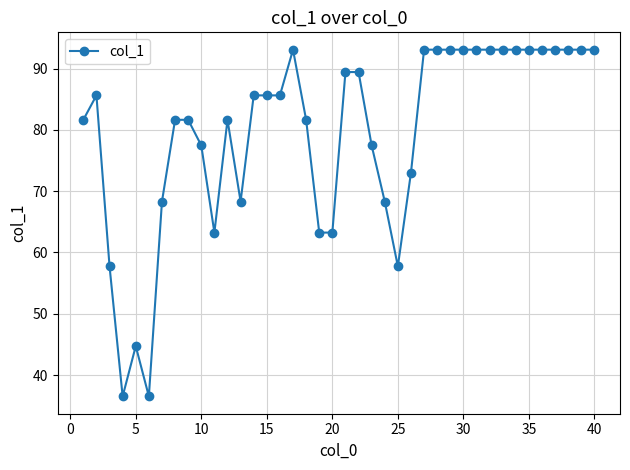

What is the maximum value shown in the chart?

93.1